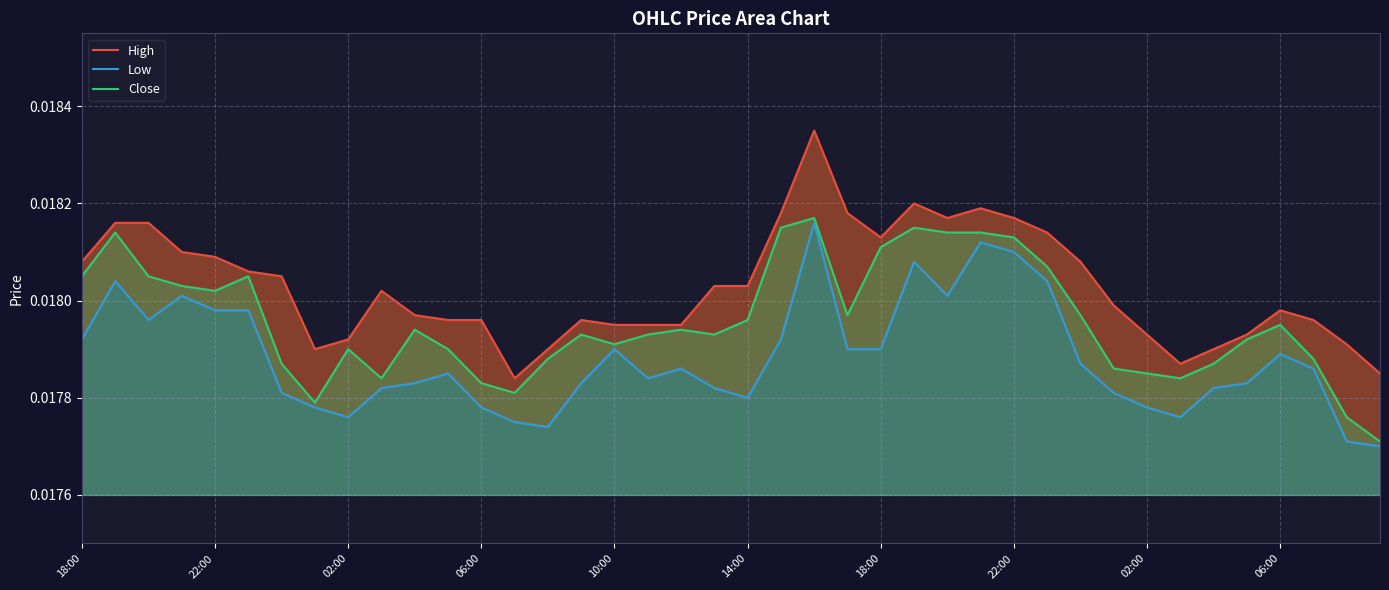

True or false: Low and Close cross at least once.

False